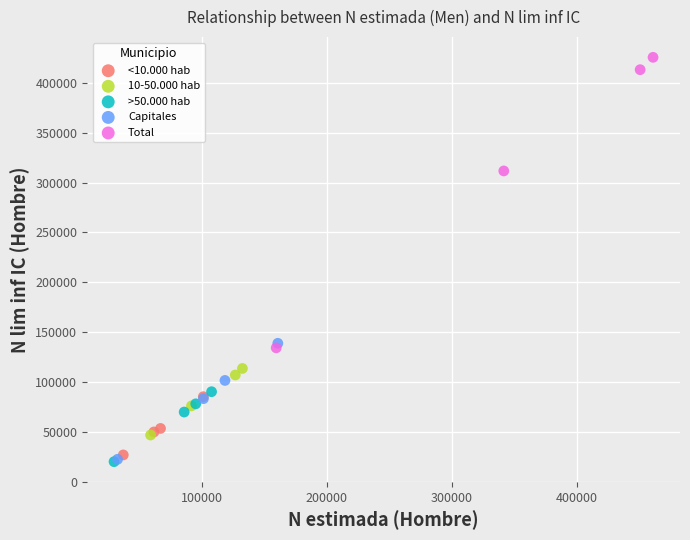

Which series has the widest spread of Y values?

Total